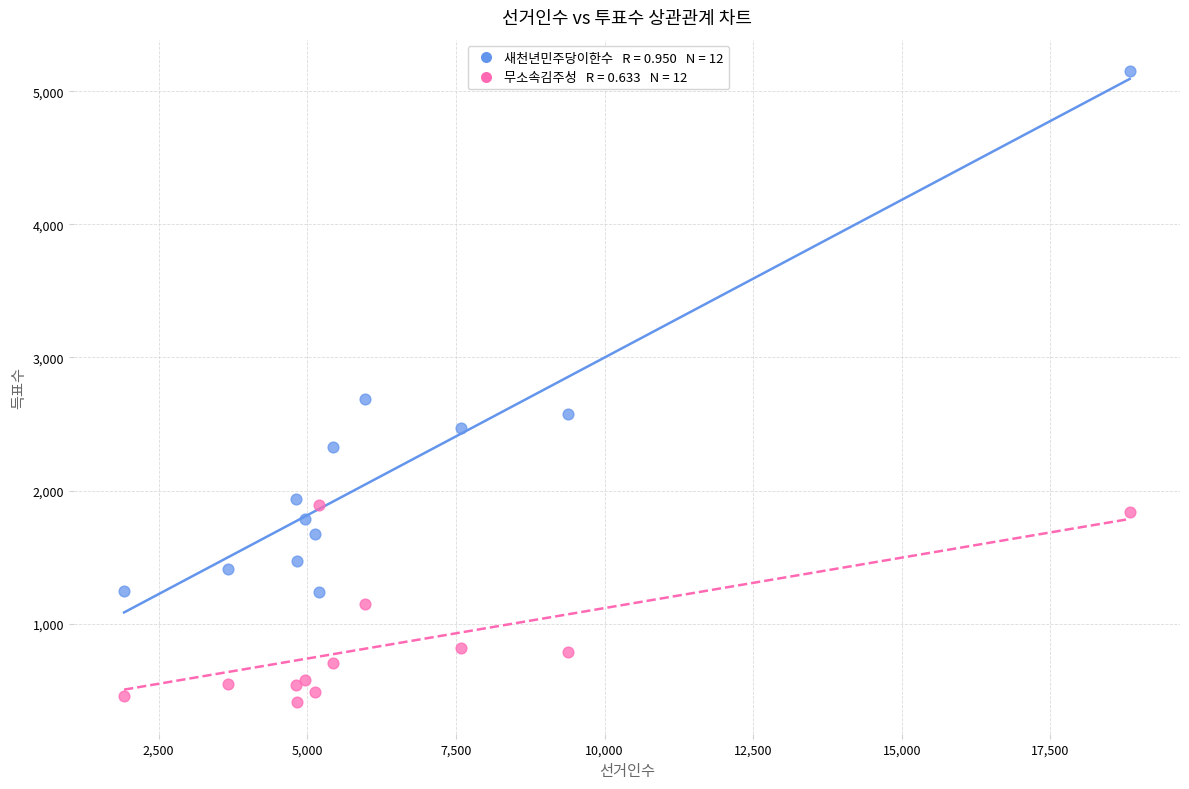

Across all series, what Y value is closest to 2780?

2685